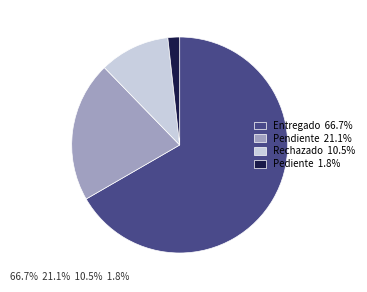

Is there any slice that represents more than half of the pie?

Yes